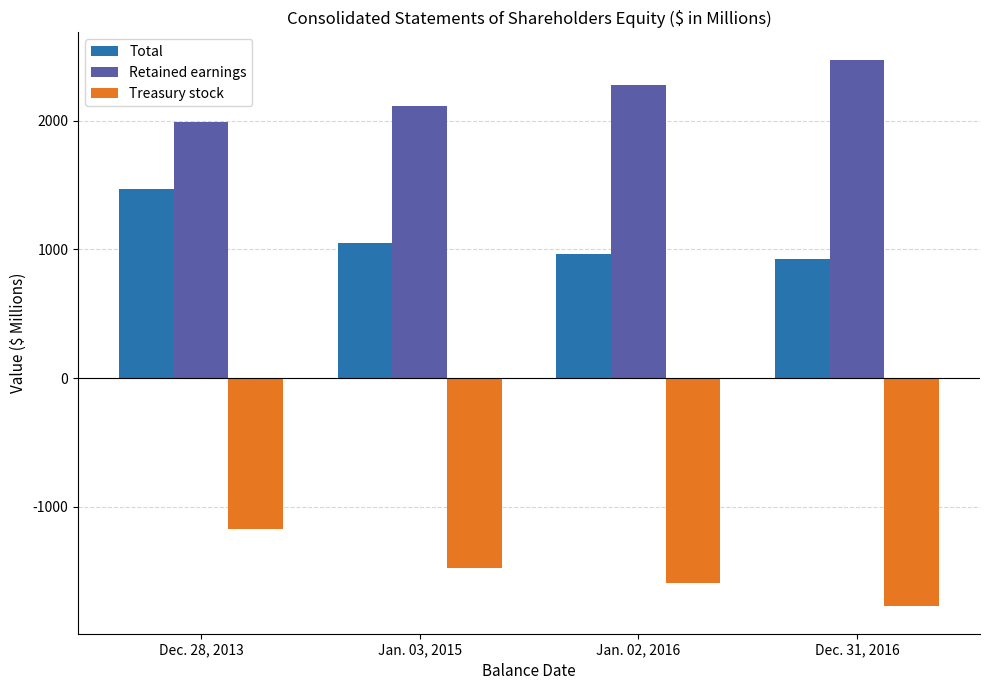

Which series has the largest total across all categories?

Retained earnings